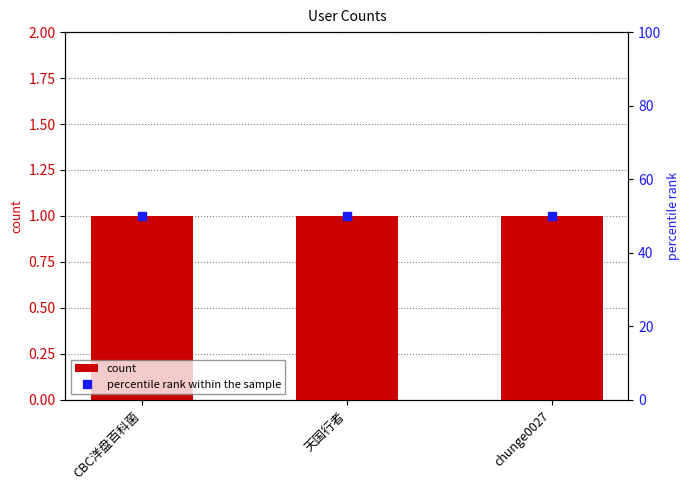

List the series in order of their peak value, lowest first.

count, percentile rank within the sample